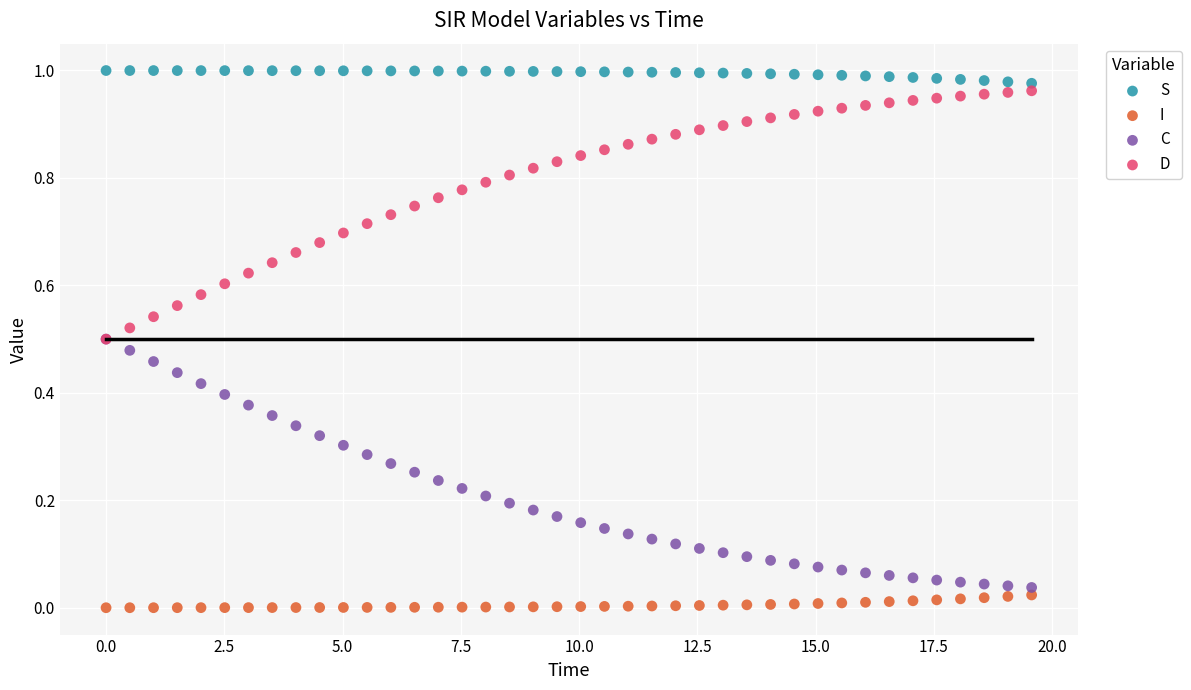

What are all the series names shown in the legend?

S, I, C, D